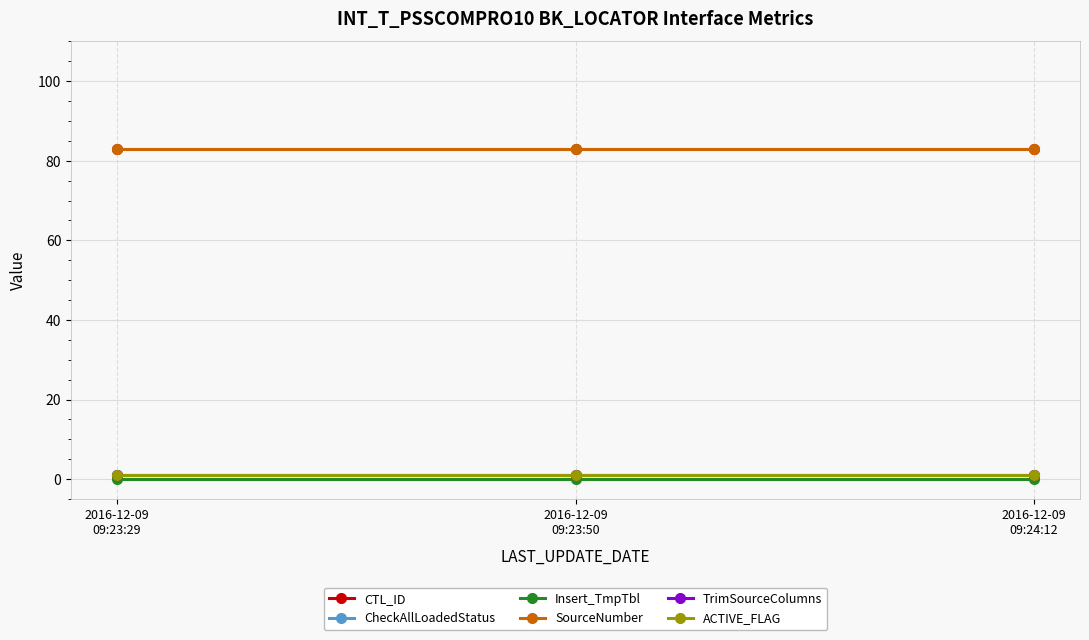

What is the greatest value displayed?

83